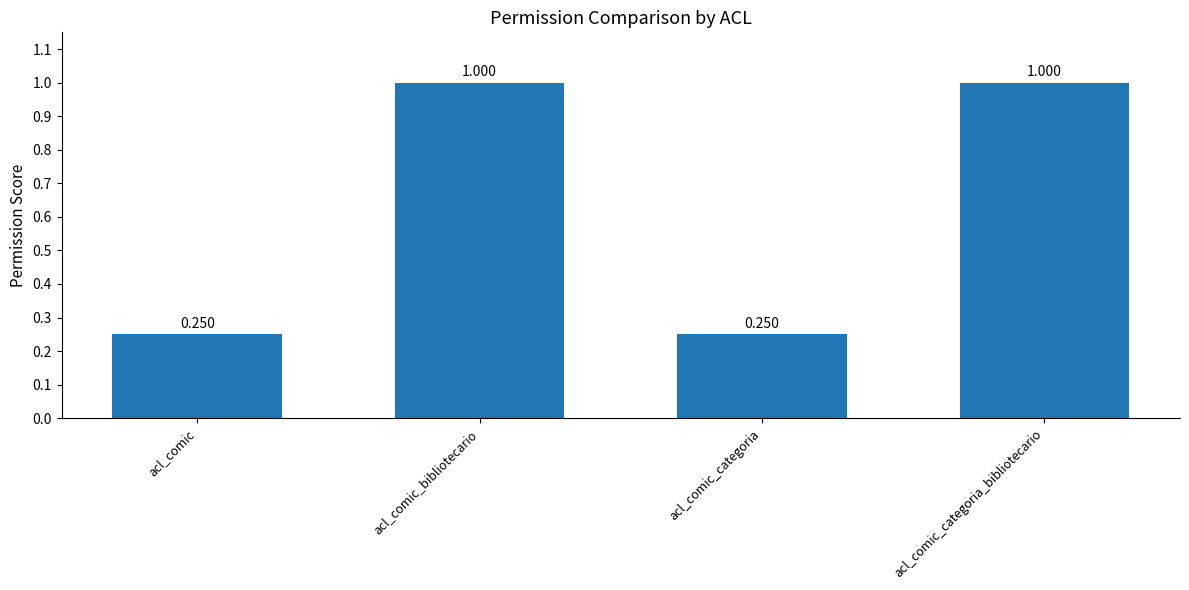

What is the label of the 1st bar from the left?

acl_comic